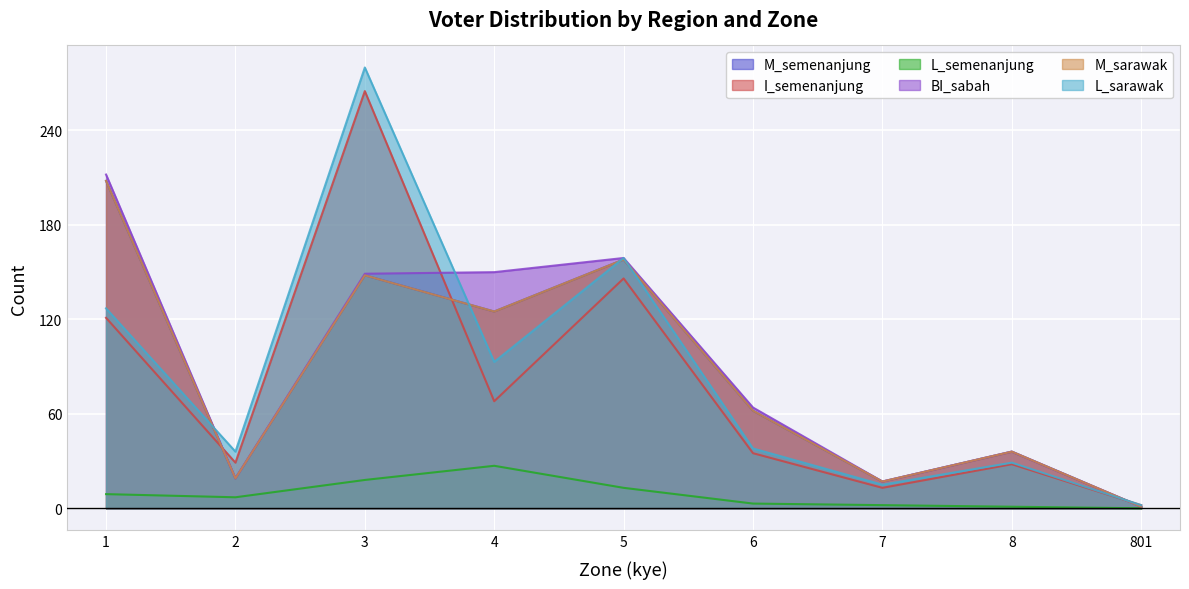

What is the sum of the L_sarawak values at 7 and 5?

174